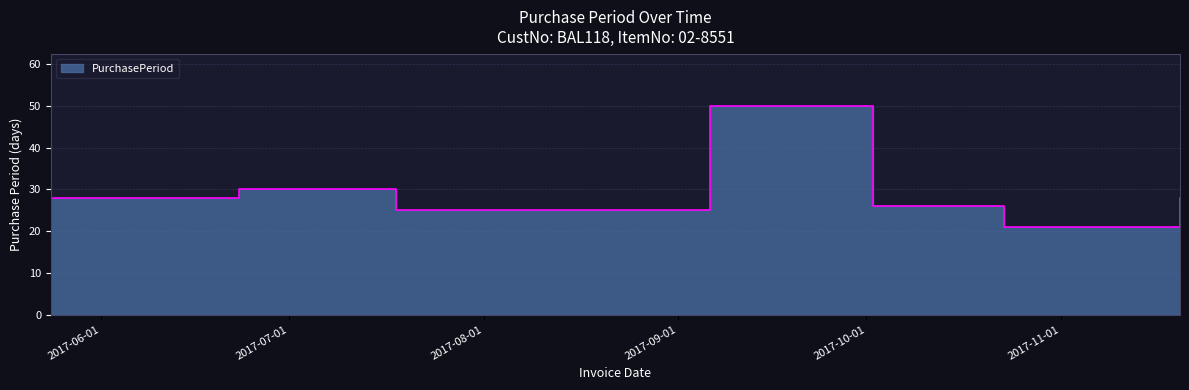

Reading right to left, extract all data points from this chart.

2017-11-20=28	2017-10-23=21	2017-10-02=26	2017-09-06=50	2017-07-18=25	2017-06-23=30	2017-05-24=28